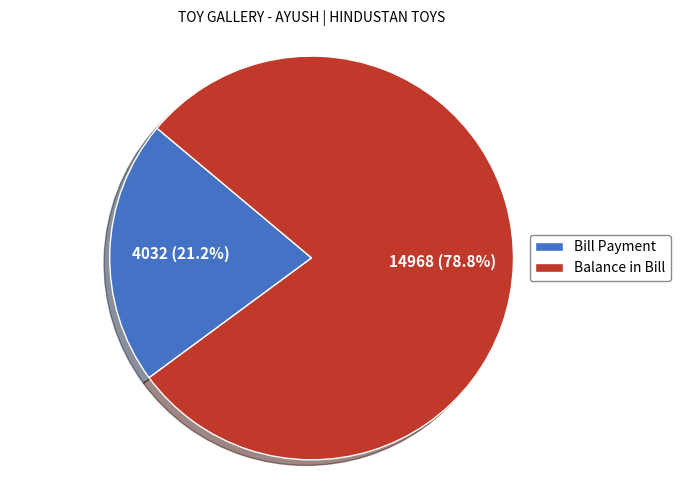

Which slice is the largest?

Balance in Bill